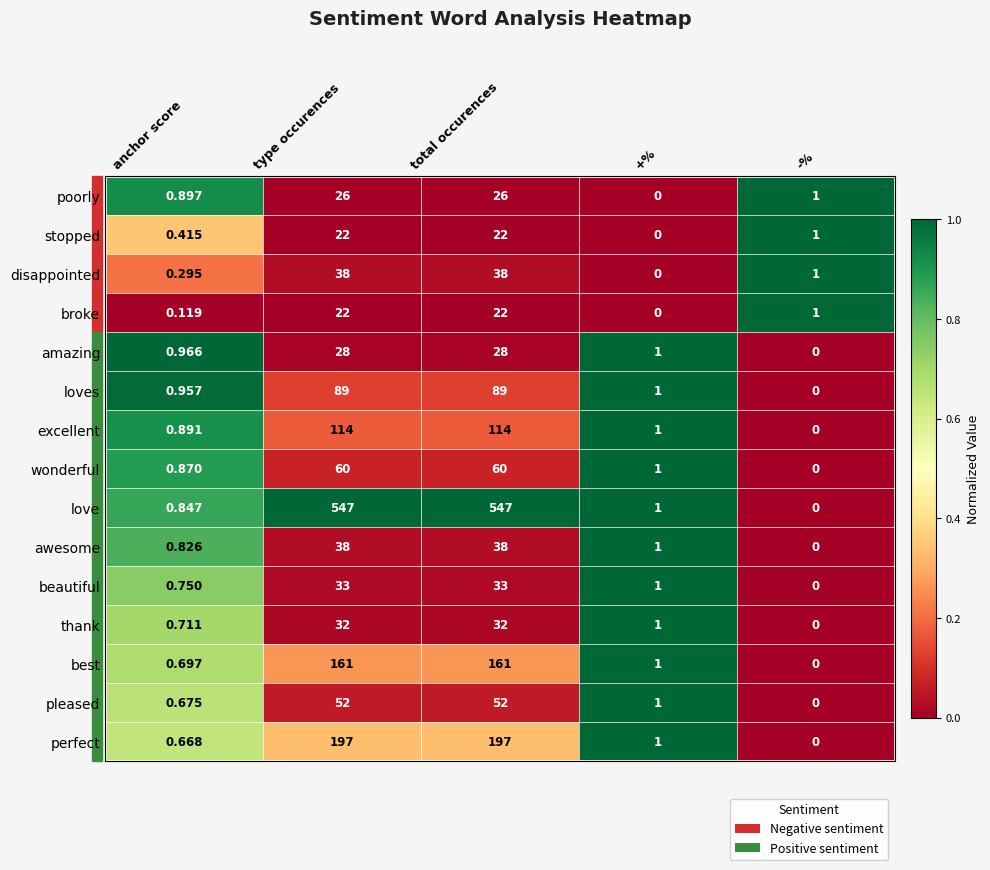

Which category has the lowest value in the love series?

-%